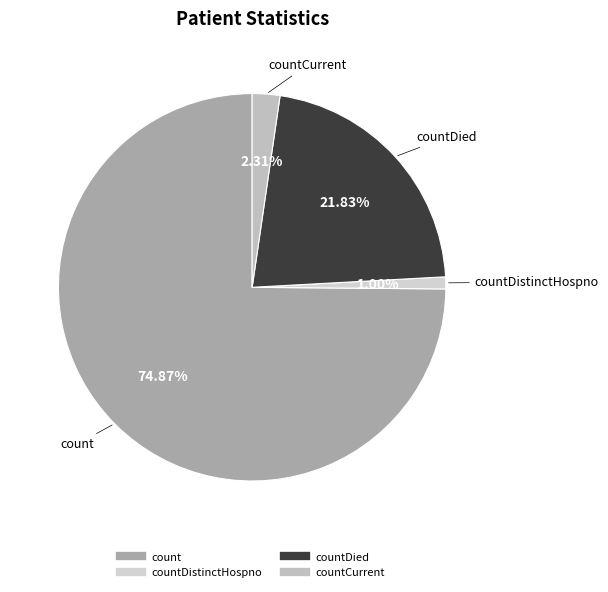

To the nearest percent, what is the difference between the largest and smallest slice percentages?

74%